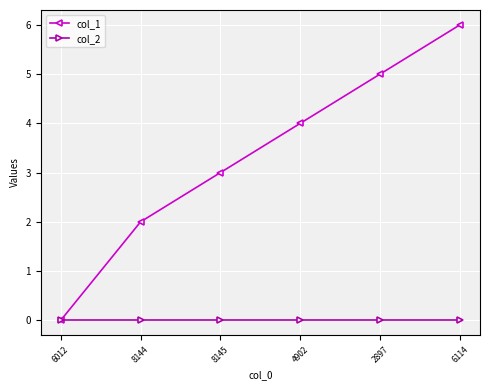

What is the total value across all series at 2897?

5